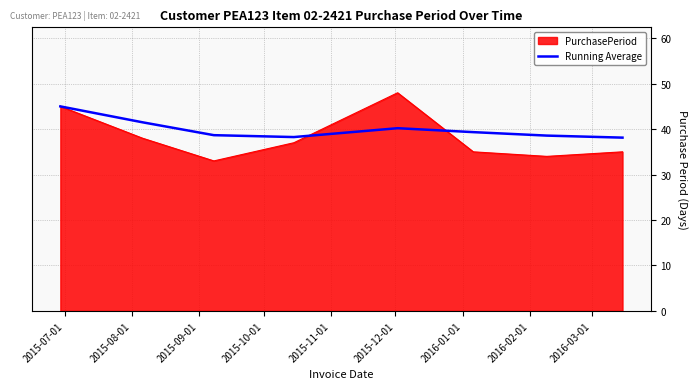

Which series has the largest range (max minus min)?

PurchasePeriod